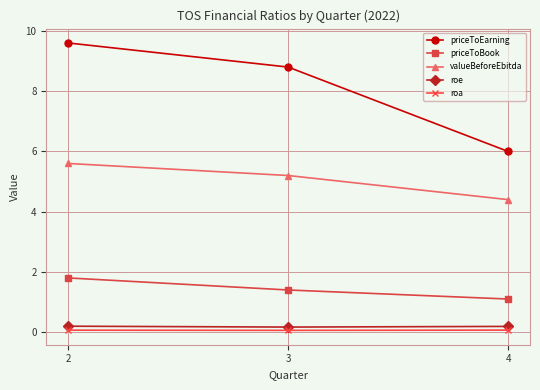

Reading left to right, list all the values displayed in this chart.

priceToEarning: 9.6	8.8	6.0
priceToBook: 1.8	1.4	1.1
valueBeforeEbitda: 5.6	5.2	4.4
roe: 0.2	0.2	0.2
roa: 0.1	0.1	0.1